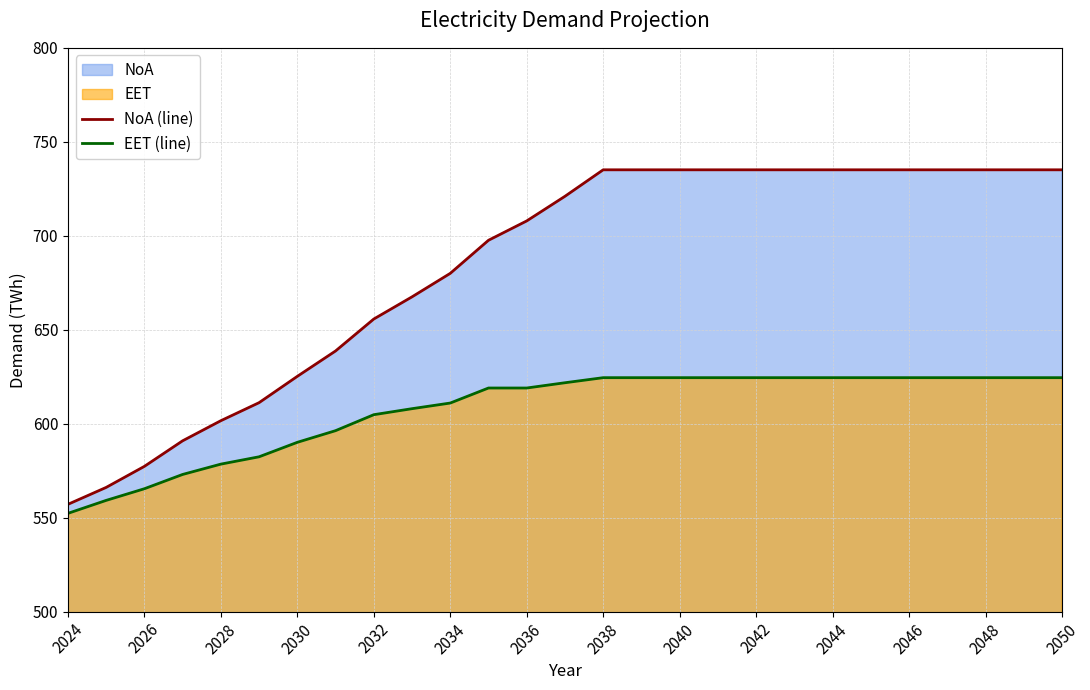

At 2032, list the series in order from smallest to largest.

EET (line), NoA (line)